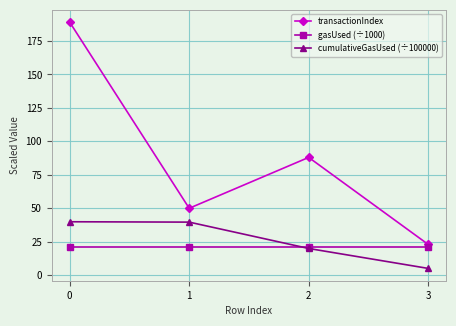

How many series are shown in this chart?

3